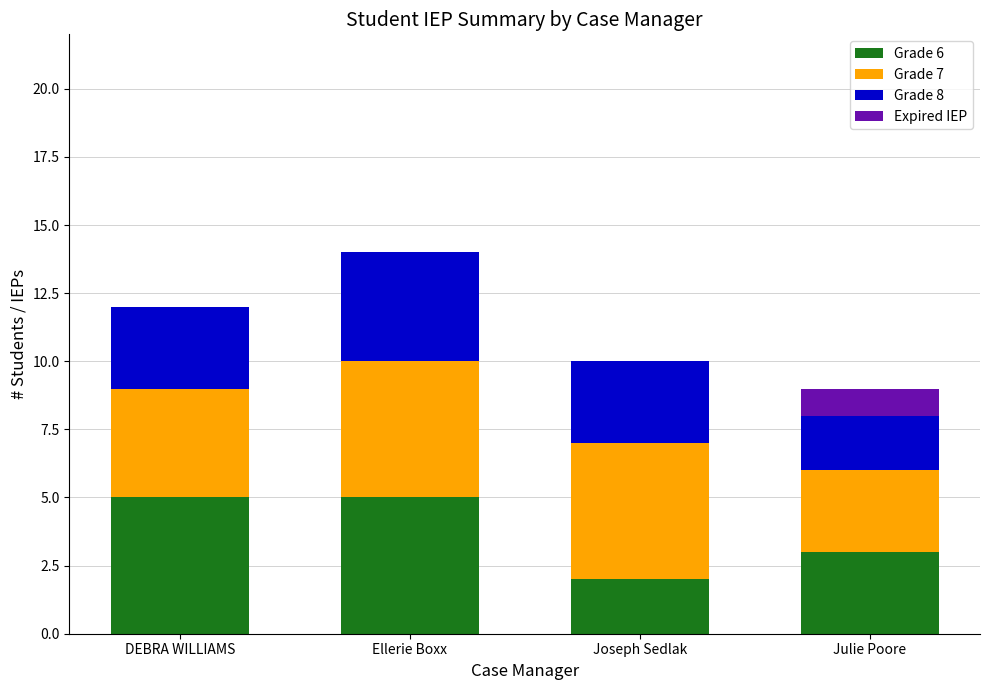

Are the bars horizontal?

No